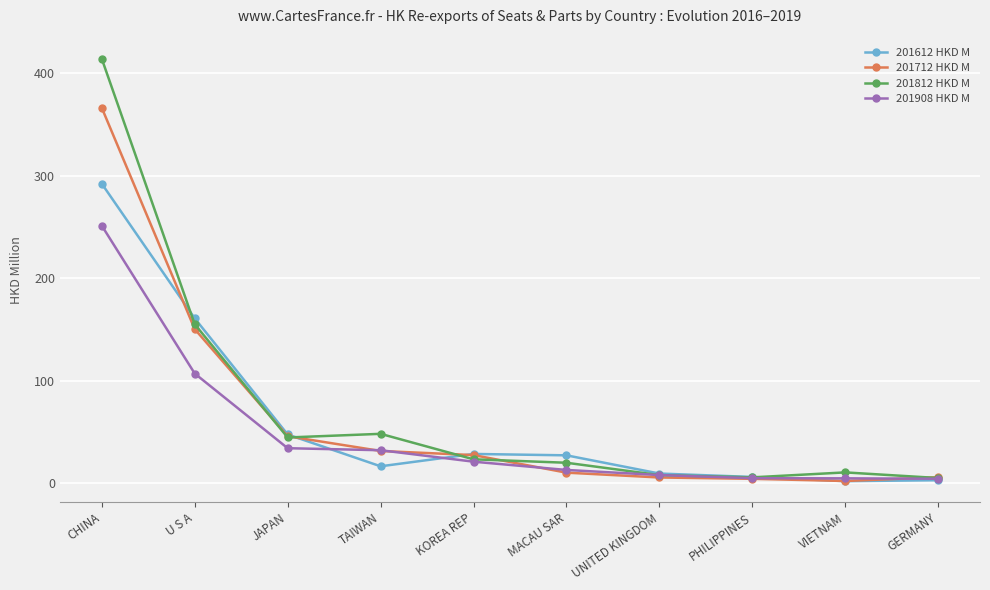

Which series has the largest range (max minus min)?

201812 HKD M